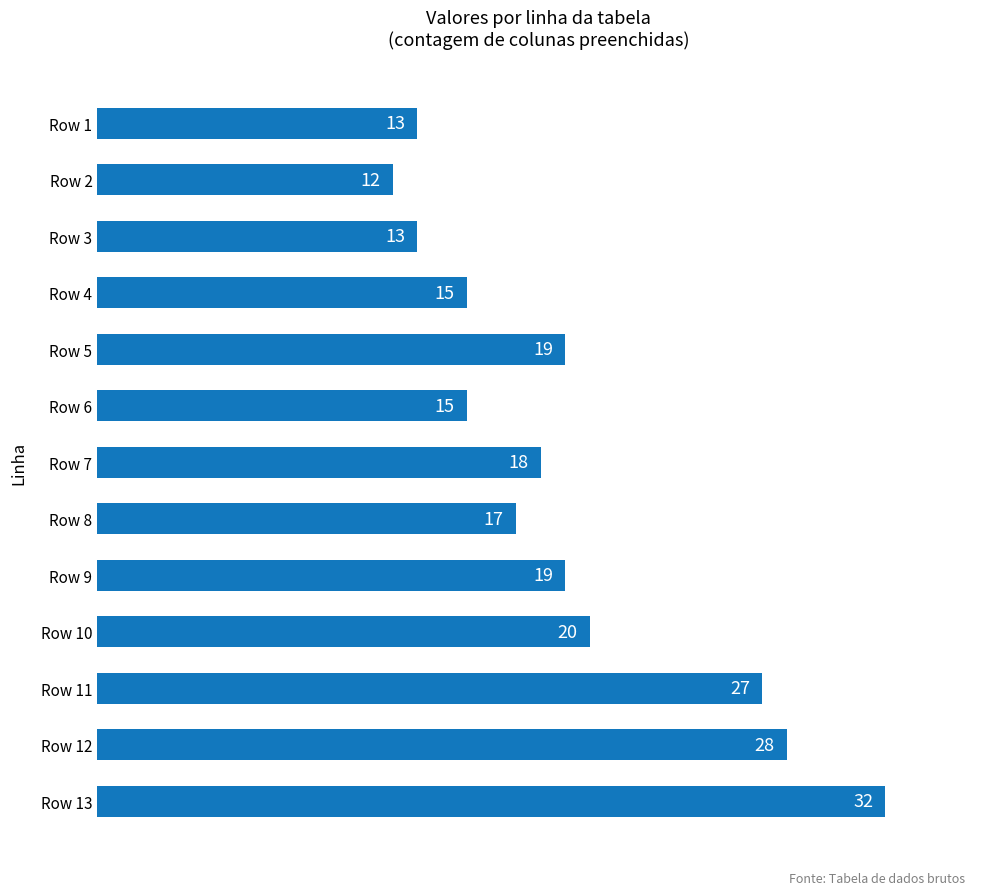

Count the number of categories in the chart.

13